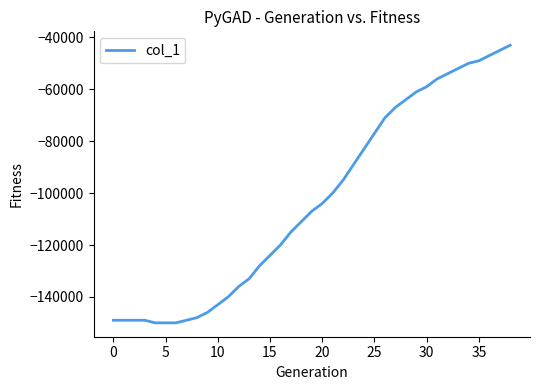

What is the difference between the maximum and minimum values?

107000